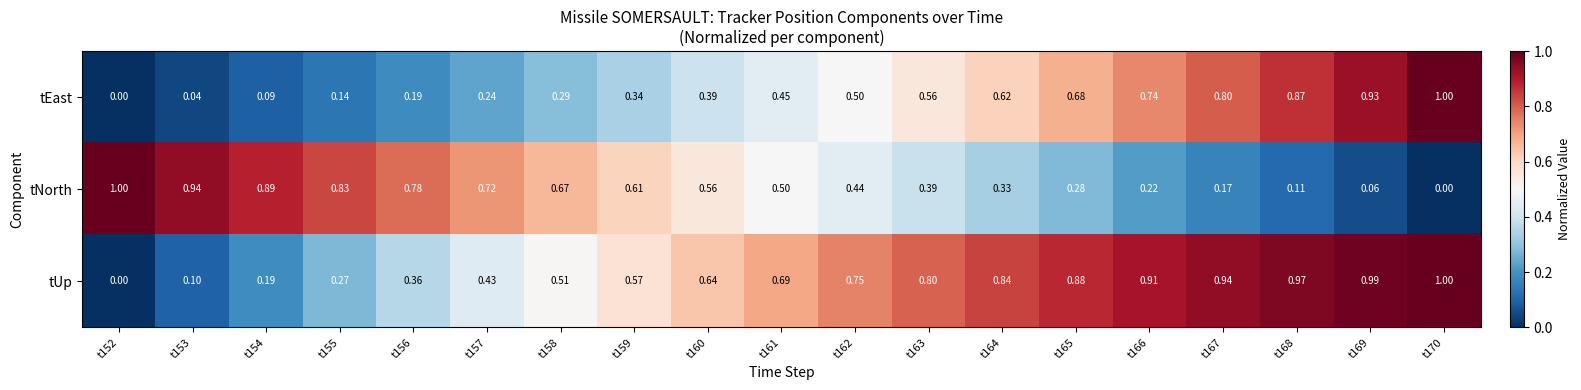

Is the value of tEast at t166 greater than the value of tUp at t164?

No